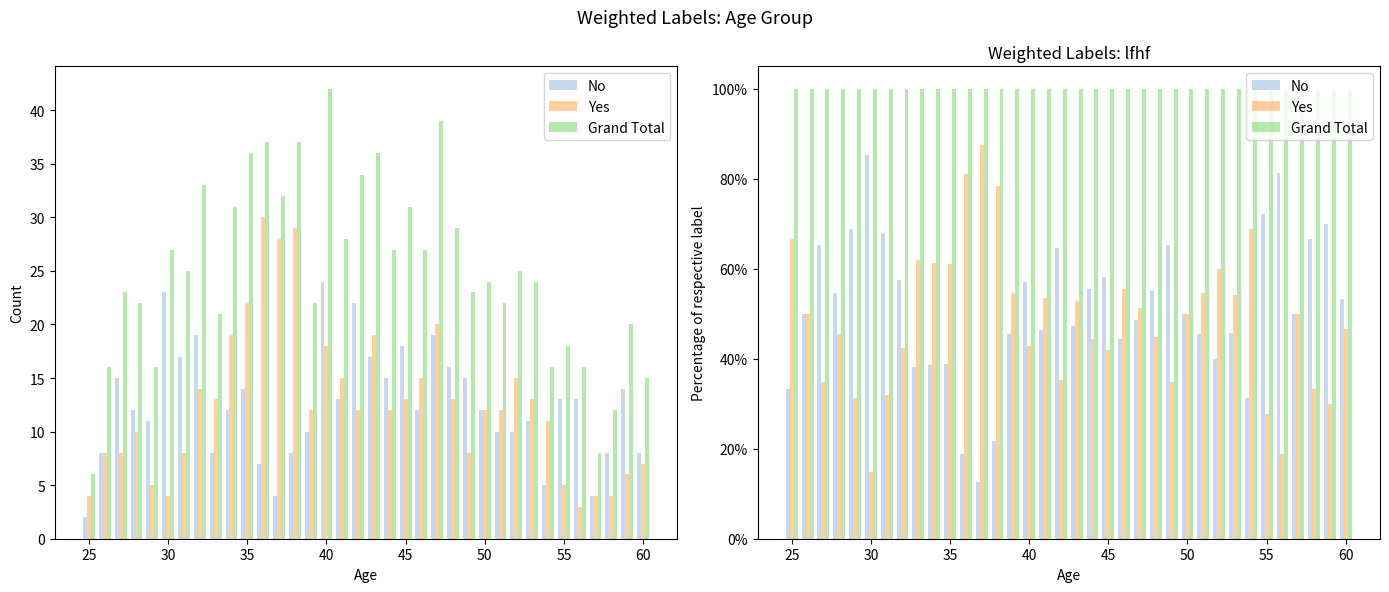

Which category has the highest value across all series?

25